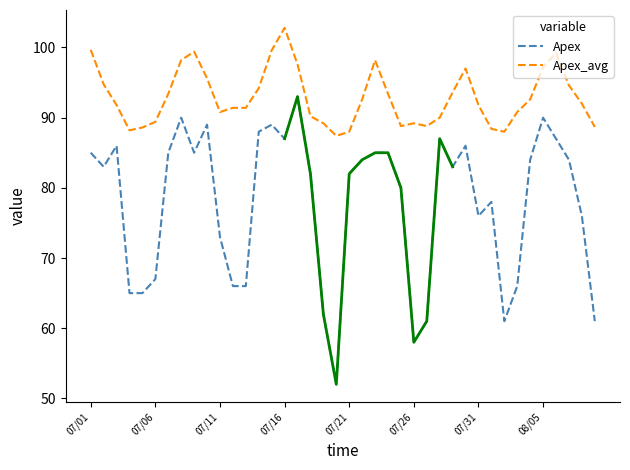

Is it true that Apex_avg equals 88.0 at 07/21?

True